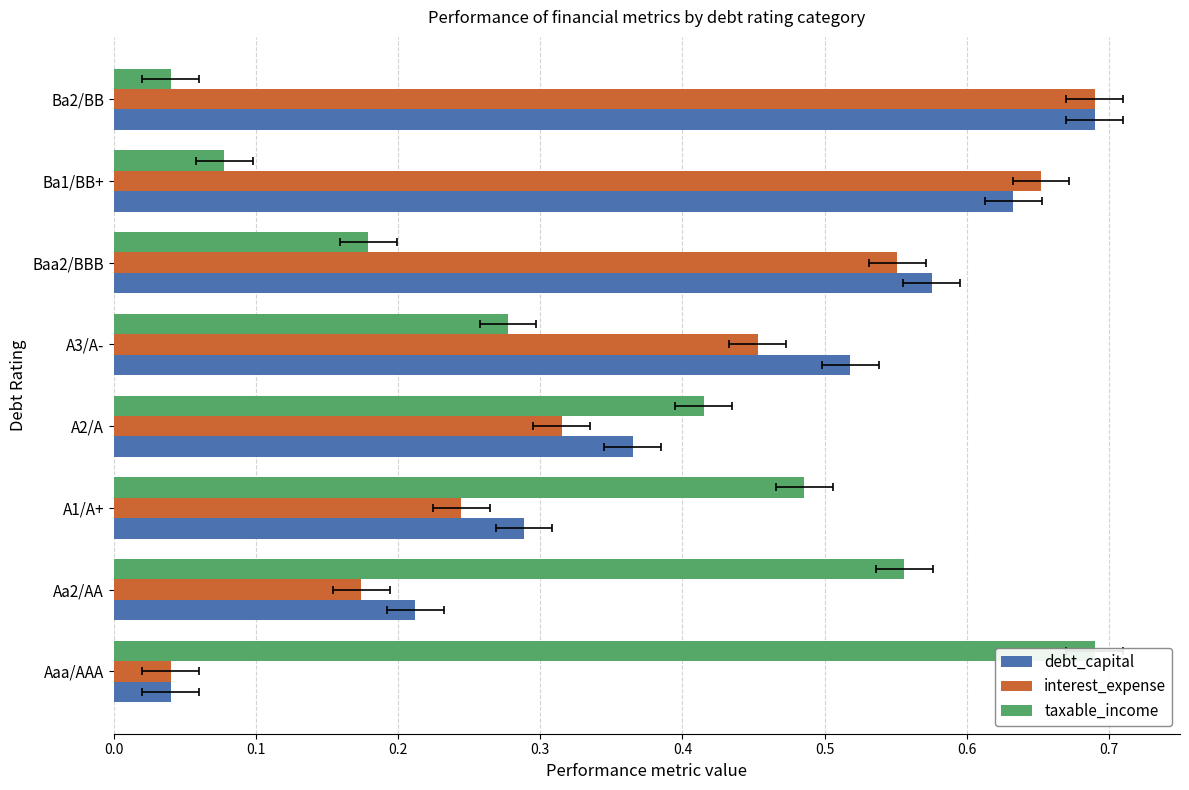

List the series in order of their peak value, highest first.

debt_capital, interest_expense, taxable_income